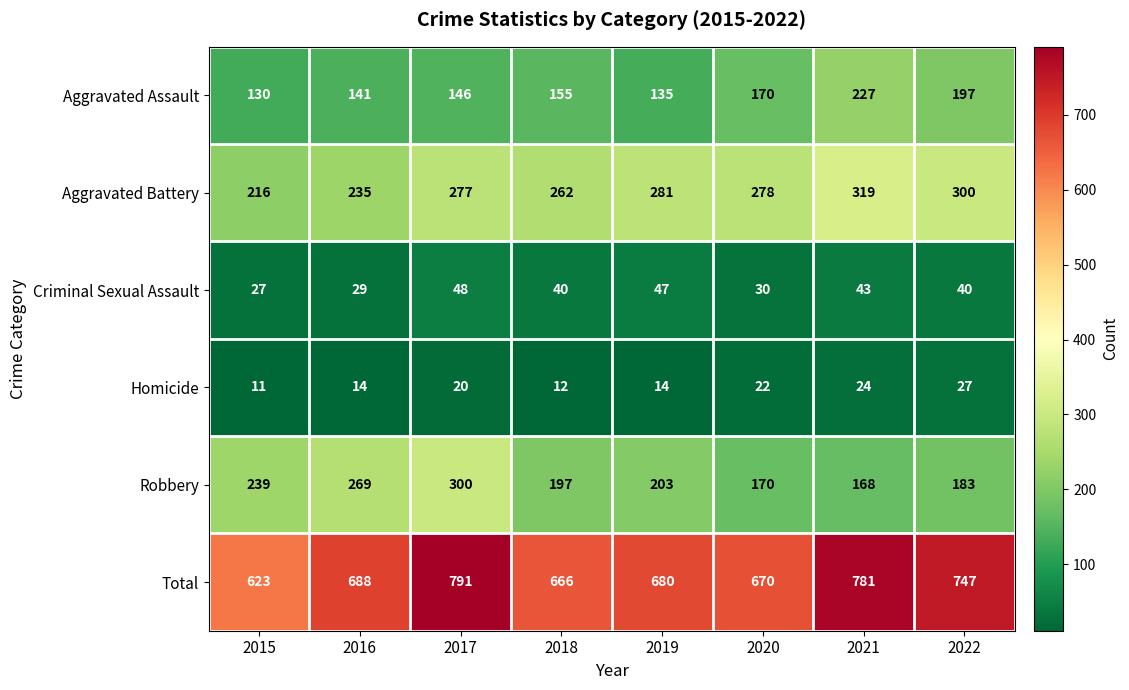

At which label is Homicide closest to 19?

2017